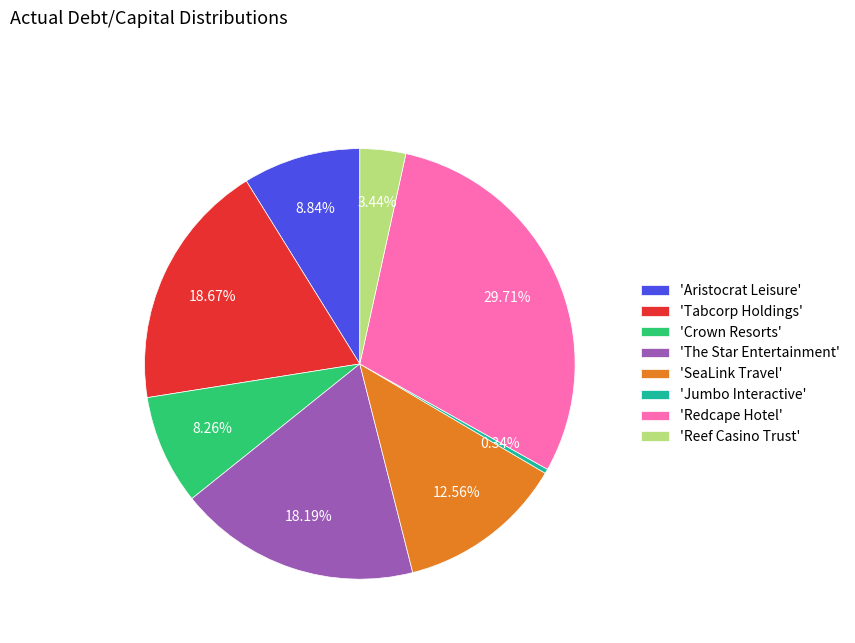

Does 'Redcape Hotel' represent more than half of the total?

No